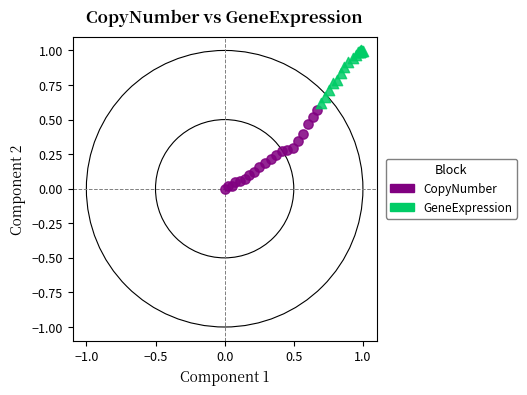

Which series reaches the minimum Y coordinate?

CopyNumber